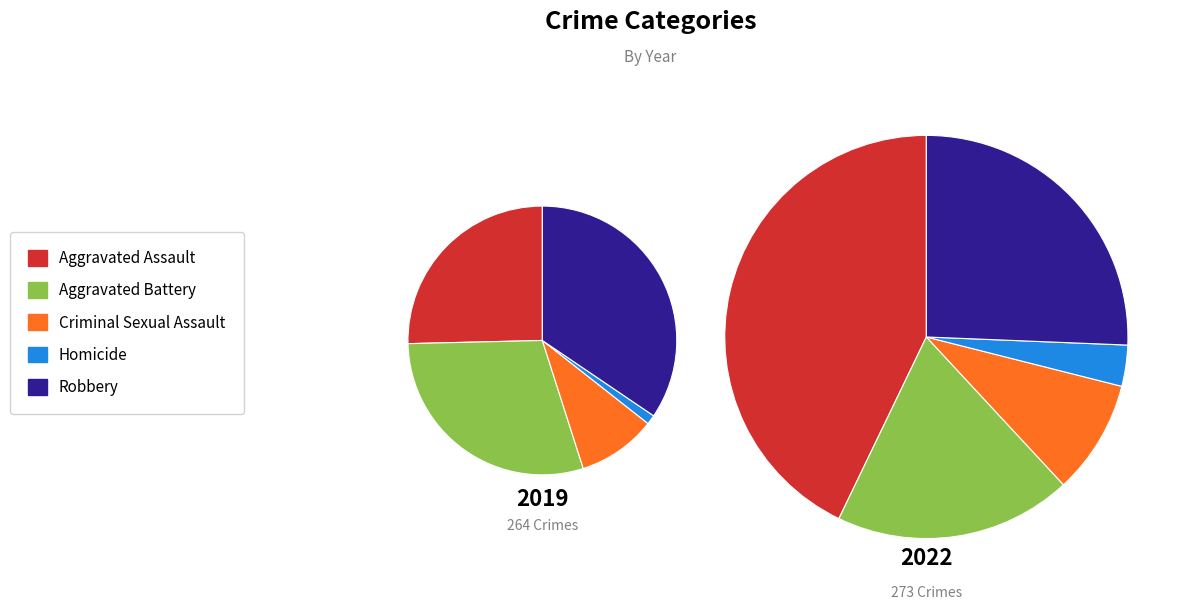

To the nearest percent, what is the difference between the Criminal Sexual Assault and Robbery slice percentages?

16%